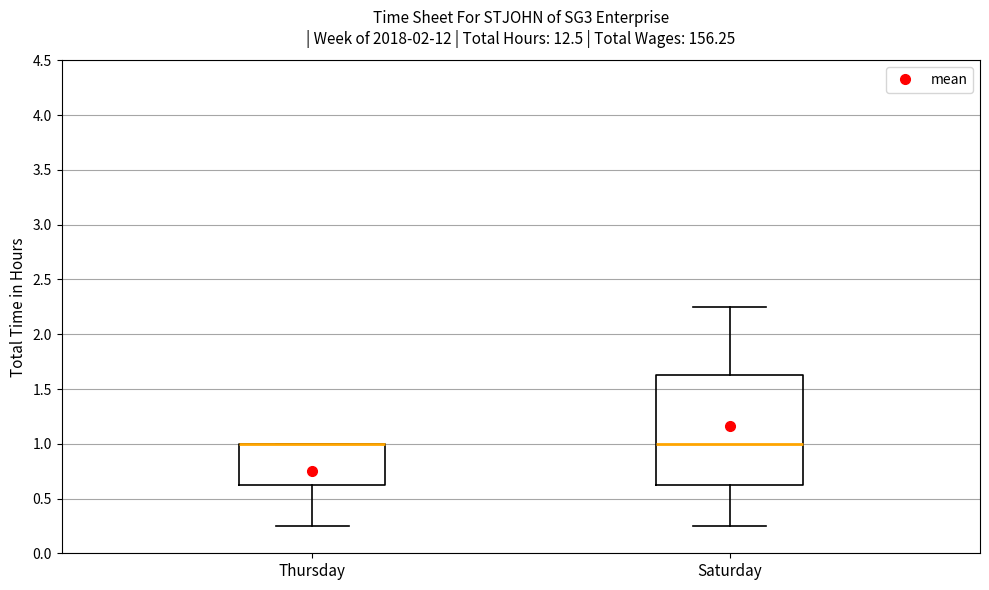

Where does the lower whisker of the box for Thursday end on the y-axis? The values are not printed on the chart, so give them approximately, as read against the axis.

0.25